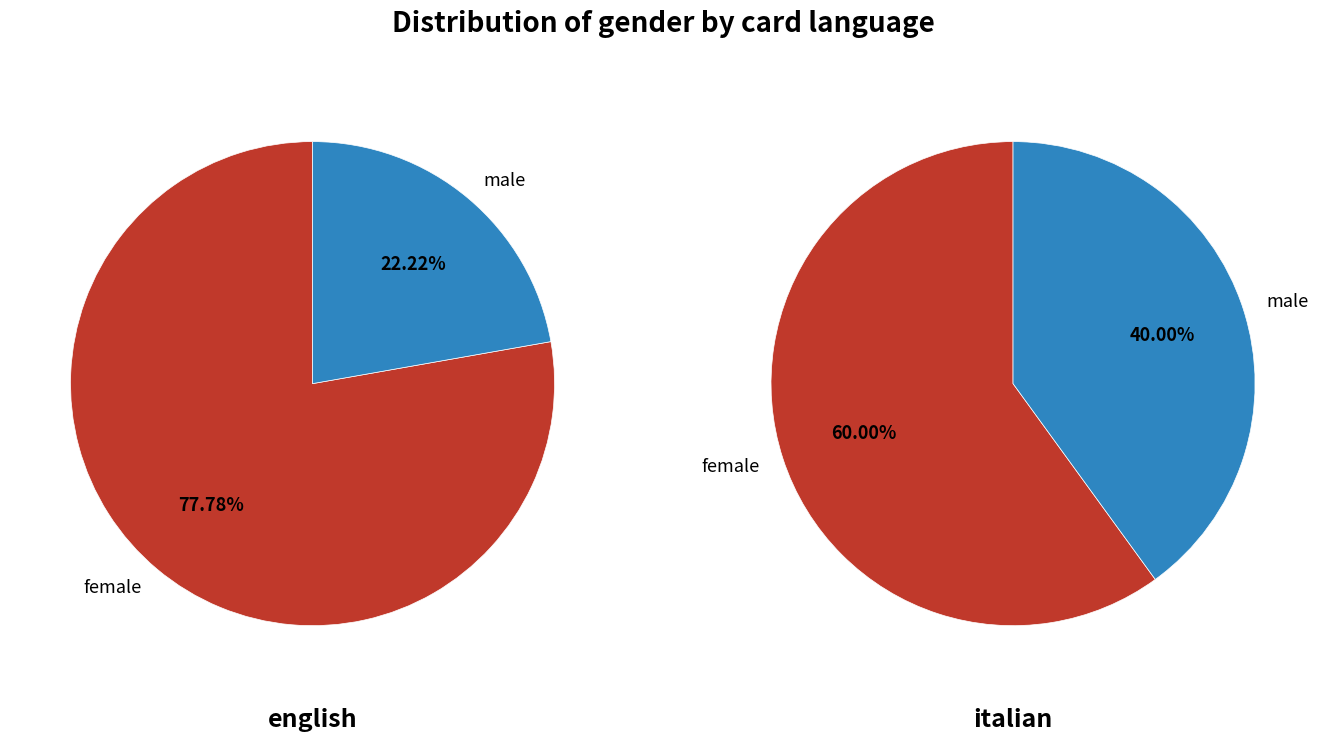

Rank the categories by value from lowest to highest.

male, female